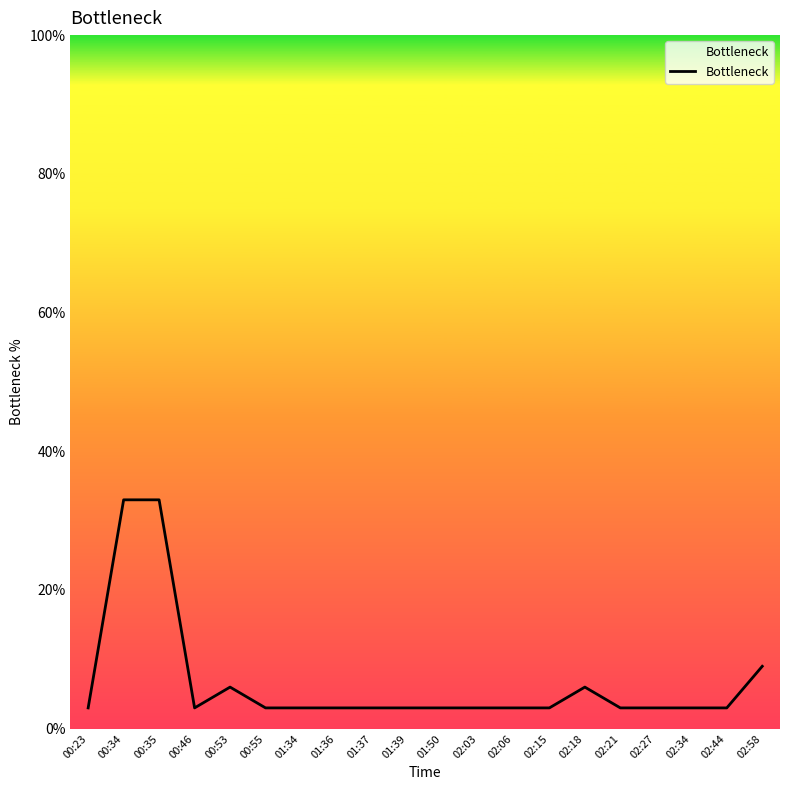

How many lines are shown in the chart?

1